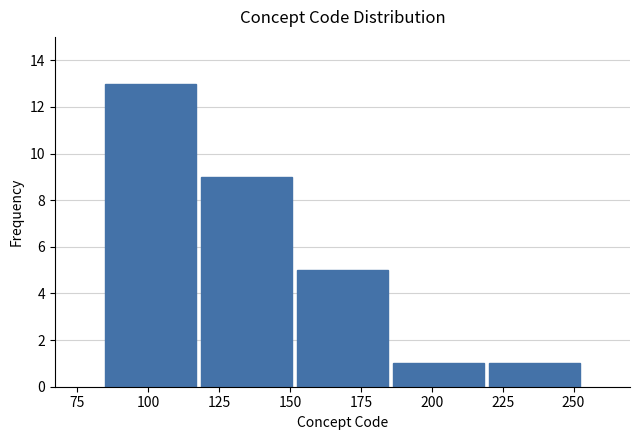

Reading left to right, list every bar in this chart as the range it spans on the x-axis followed by its height. Neither the bar edges nor the heights are printed on the chart, so give them approximately, as read against the axes.

85 to 120: 13
120 to 150: 9
150 to 185: 5
185 to 220: 1
220 to 255: 1